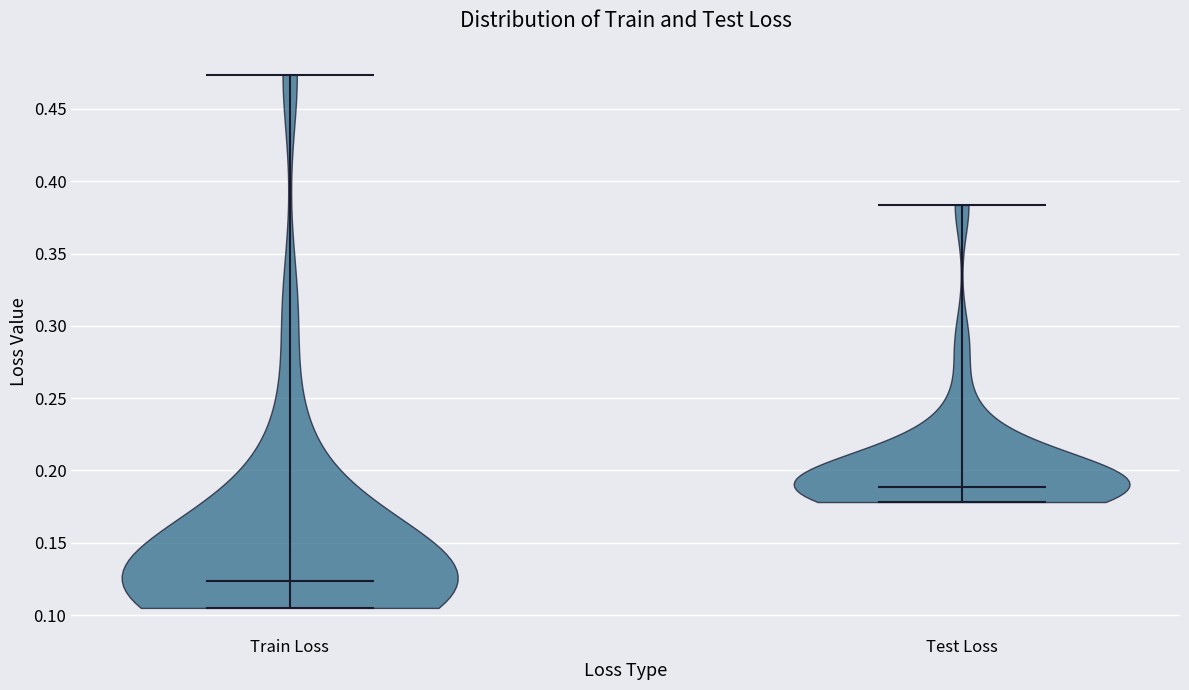

Reading left to right, read every violin against the y-axis: where its median line is, and the lowest and highest points it reaches. The values are not printed on the chart, so give them approximately, as read against the axis.

Train Loss: median line 0.125, lowest point 0.105, highest point 0.475
Test Loss: median line 0.190, lowest point 0.180, highest point 0.385